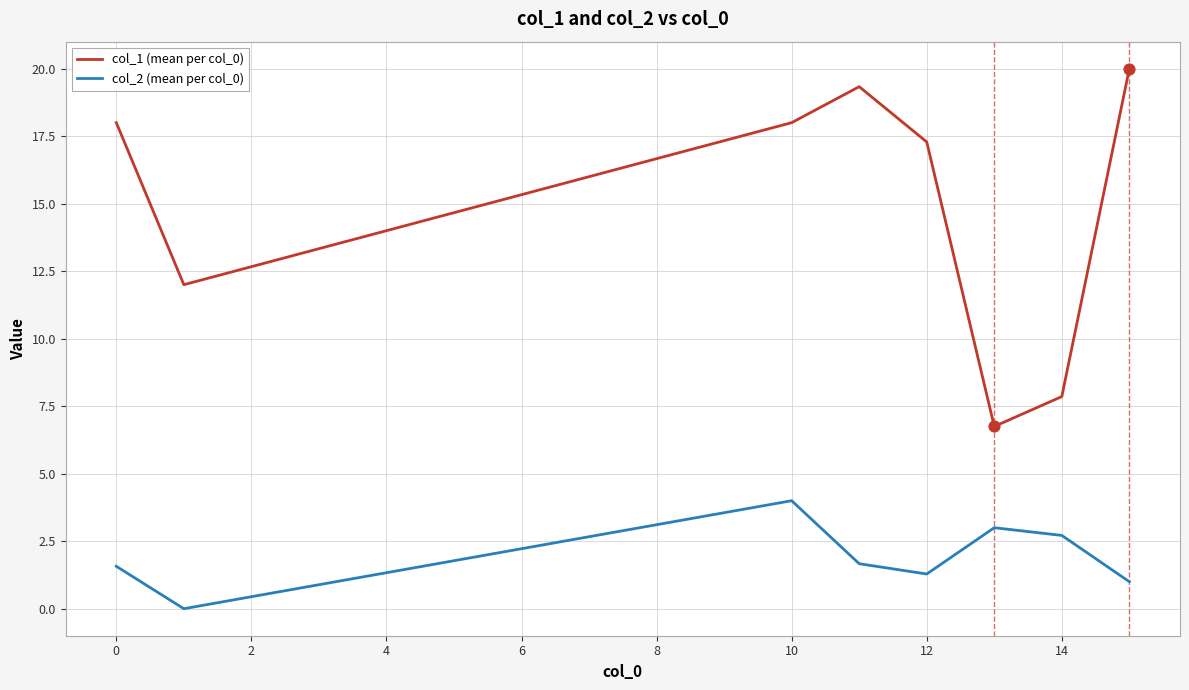

Which series has the largest range (max minus min)?

col_1 (mean per col_0)